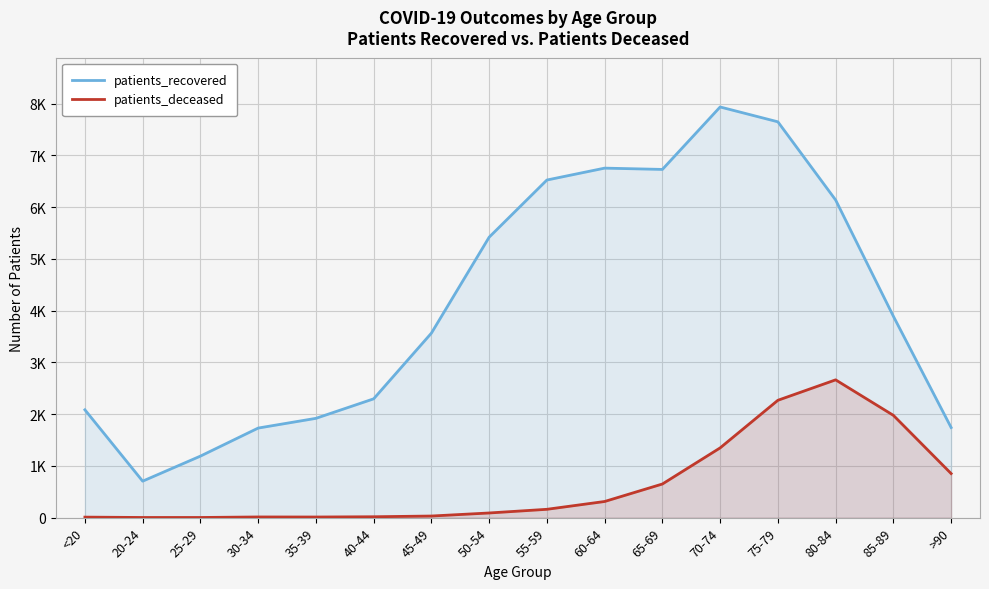

Between 85-89 and >90, which is larger?

85-89